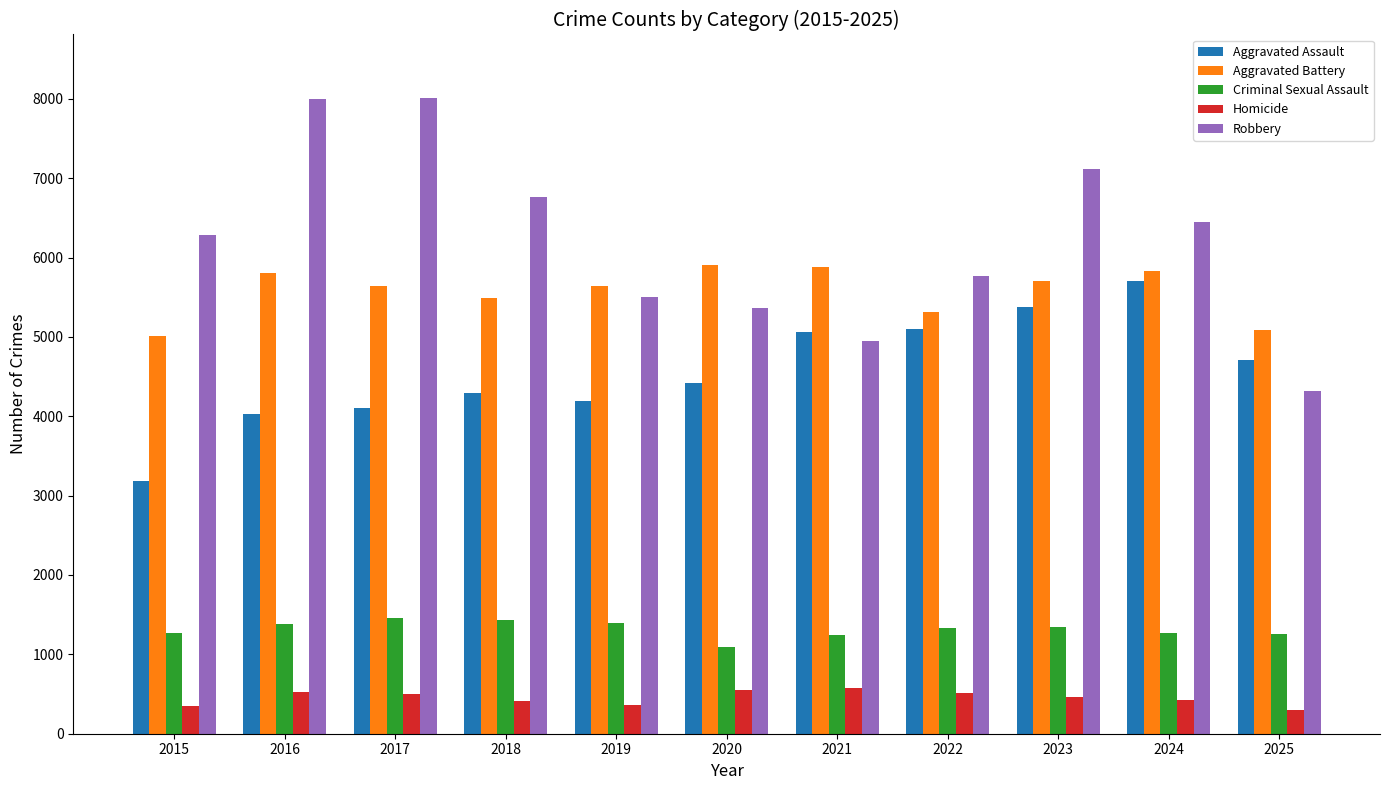

What is the value of the Criminal Sexual Assault bar at the 2nd from the left?

1377